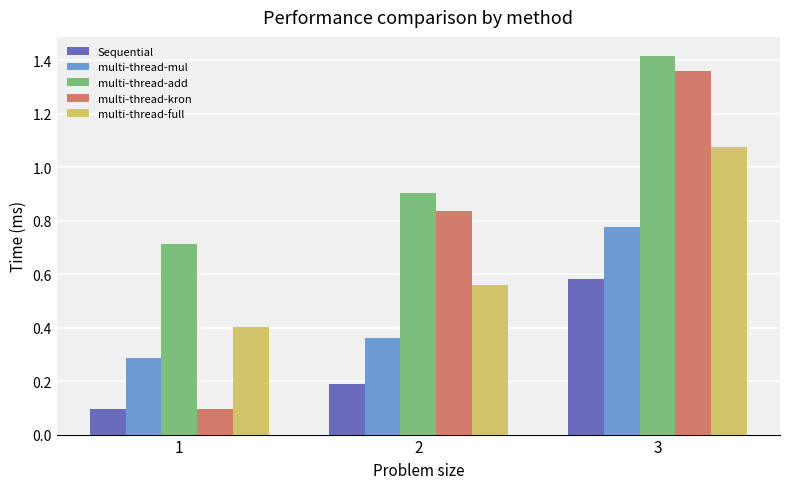

At 2, list the series in order from largest to smallest.

multi-thread-add, multi-thread-kron, multi-thread-full, multi-thread-mul, Sequential